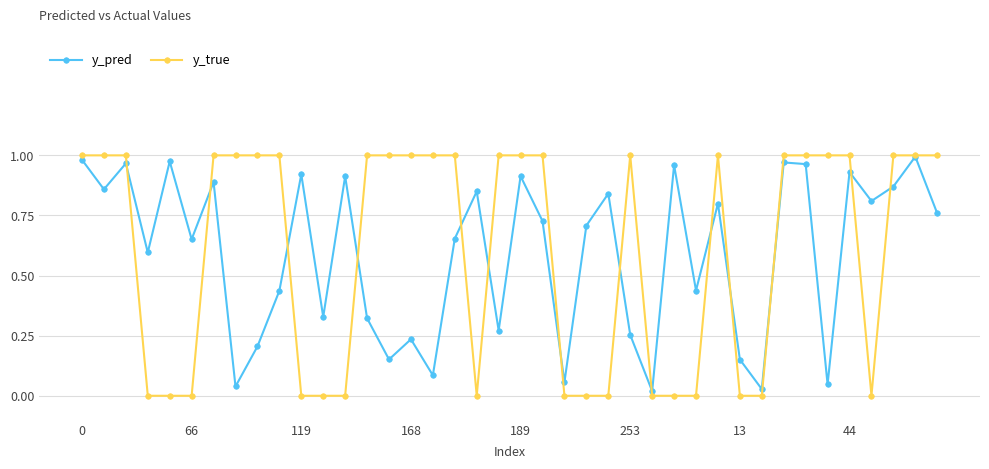

Which series has the widest spread of values?

y_true